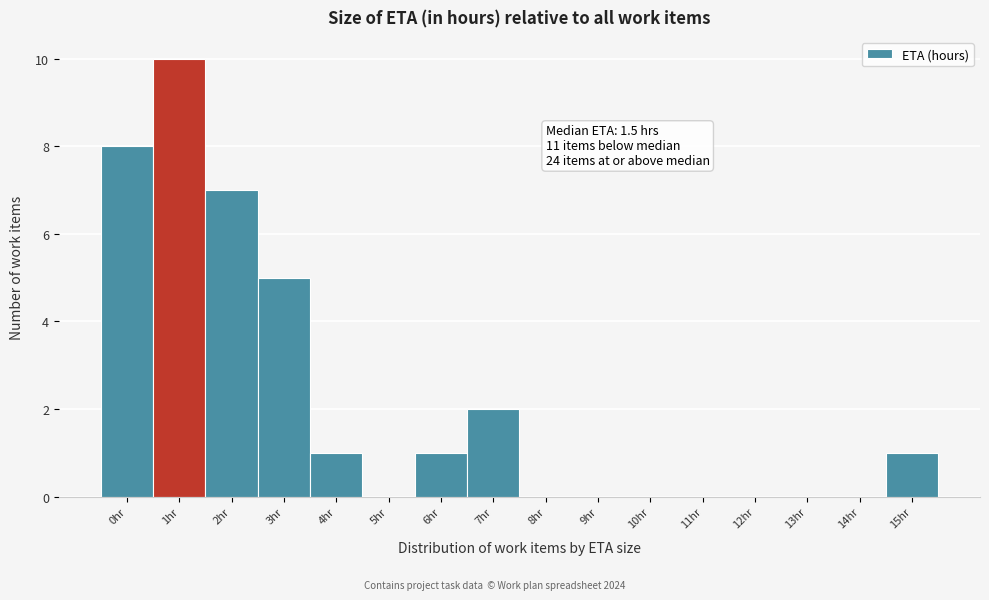

Reading left to right, extract all data points from this chart.

0hr=8	1hr=10	2hr=7	3hr=5	4hr=1	5hr=0	6hr=1	7hr=2	8hr=0	9hr=0	10hr=0	11hr=0	12hr=0	13hr=0	14hr=0	15hr=1